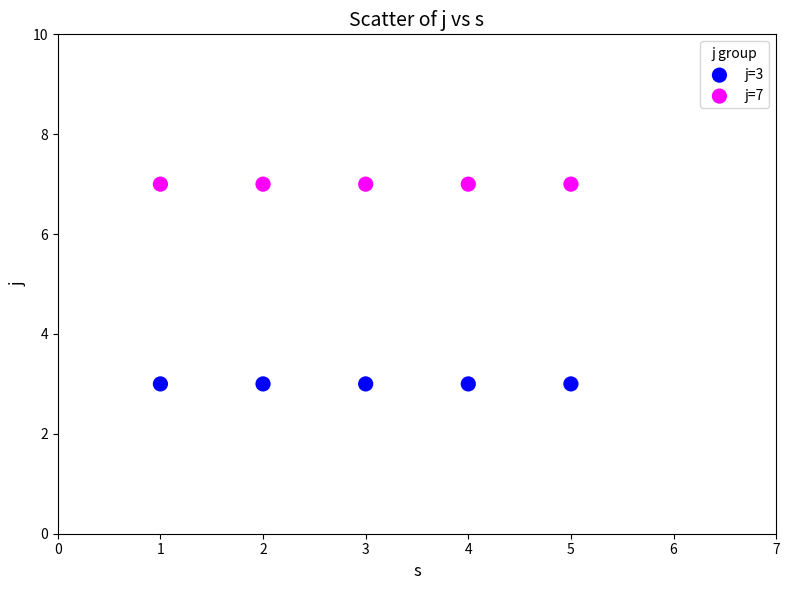

Which series contains the highest Y value?

j=7